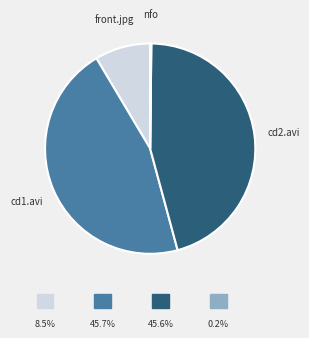

Is there a majority slice in this chart?

No